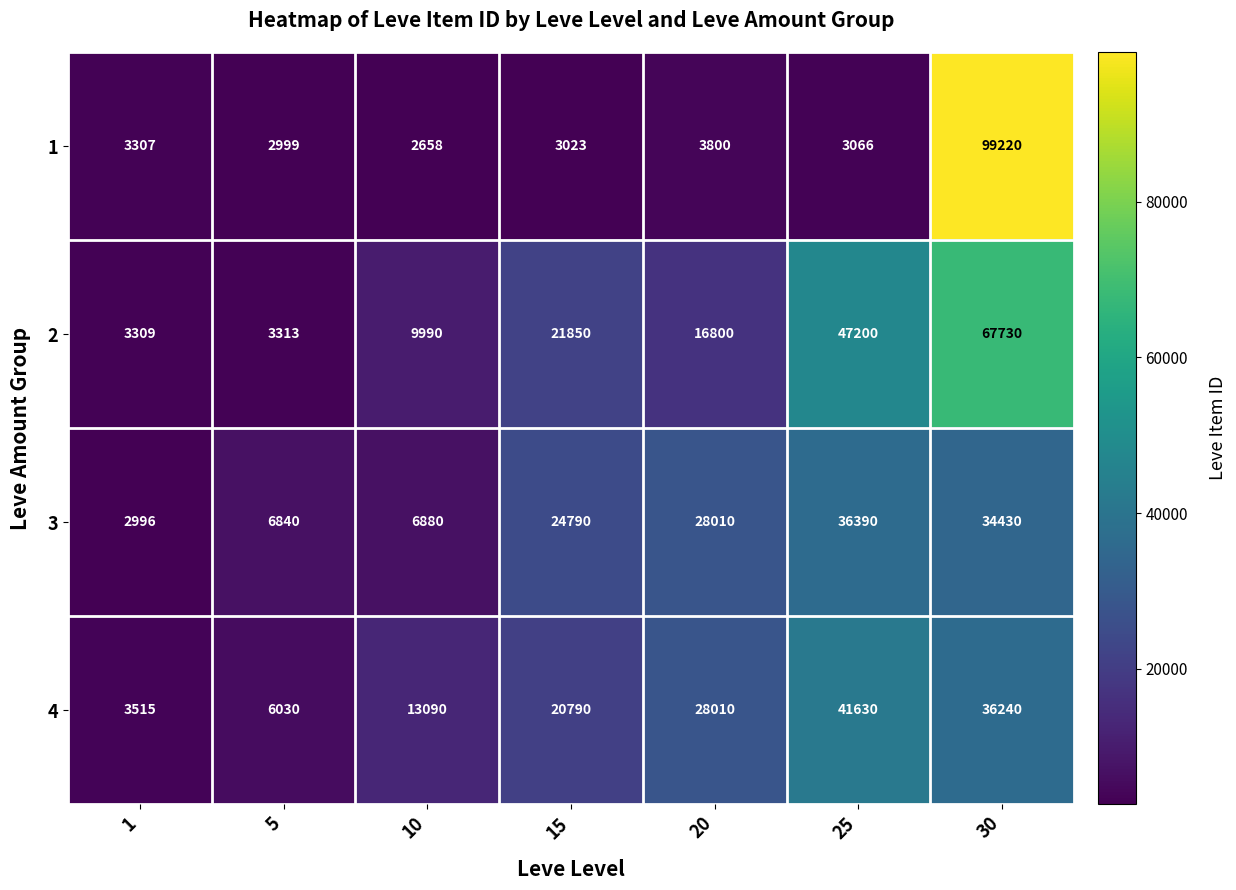

True or false: 4 has a value of 14234 at 15.

False